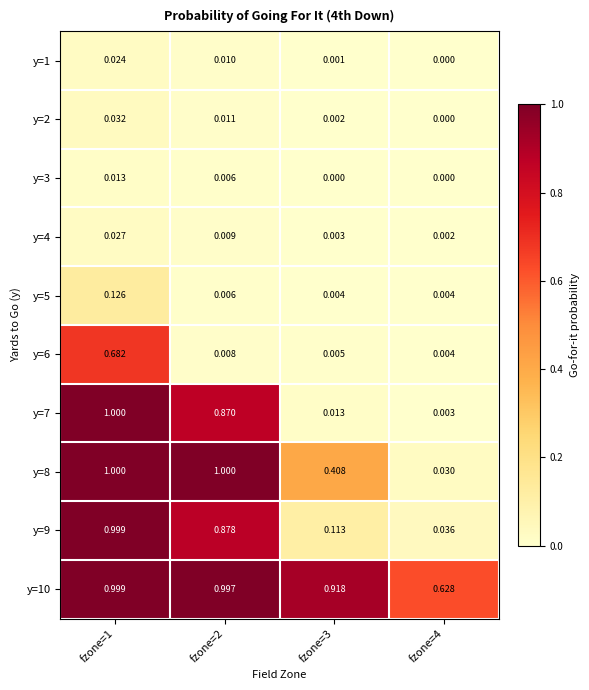

Is the value of y=7 at fzone=3 greater than the value of y=4 at fzone=1?

No